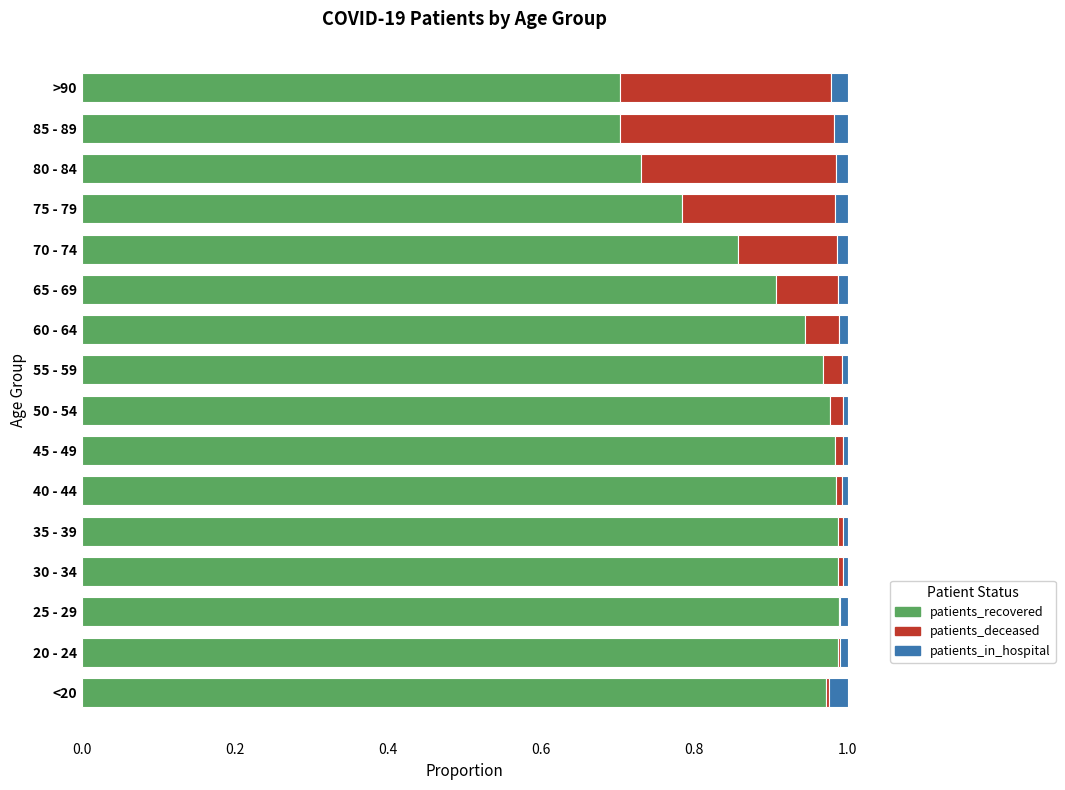

The value of patients_recovered at 80 - 84 is 0.7. True or false?

True